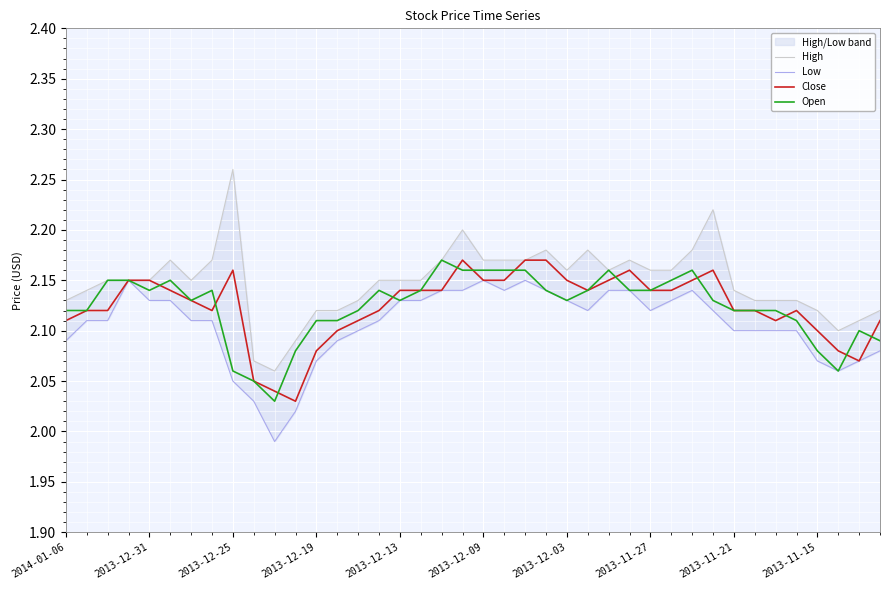

Rank the categories by Open value from lowest to highest.

10, 2013-11-15, 2013-11-21, 37, 11, 36, 39, 38, 12, 13, 35, 2014-01-06, 2013-12-31, 14, 32, 33, 34, 2013-12-03, 16, 24, 31, 2013-12-13, 2013-11-27, 15, 17, 23, 25, 27, 28, 2013-12-25, 2013-12-19, 2013-12-09, 29, 19, 20, 21, 22, 26, 30, 18